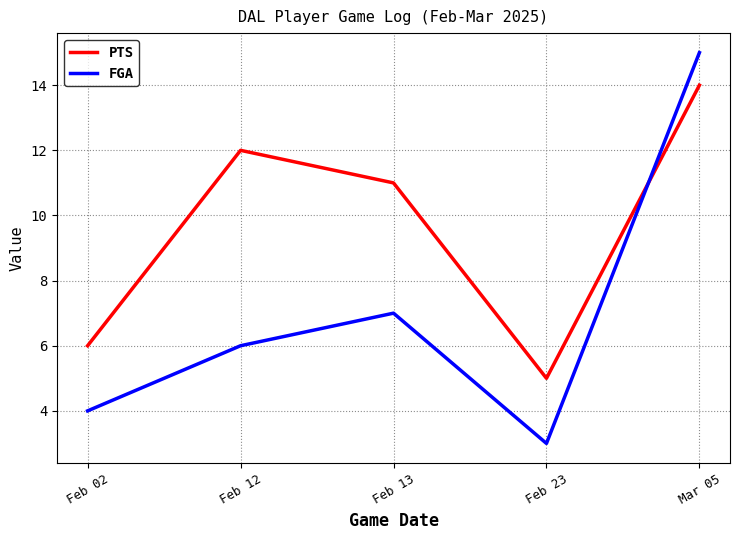

Reading left to right, what are all the values shown in this chart?

PTS: Feb 02=6	Feb 12=12	Feb 13=11	Feb 23=5	Mar 05=14
FGA: Feb 02=4	Feb 12=6	Feb 13=7	Feb 23=3	Mar 05=15